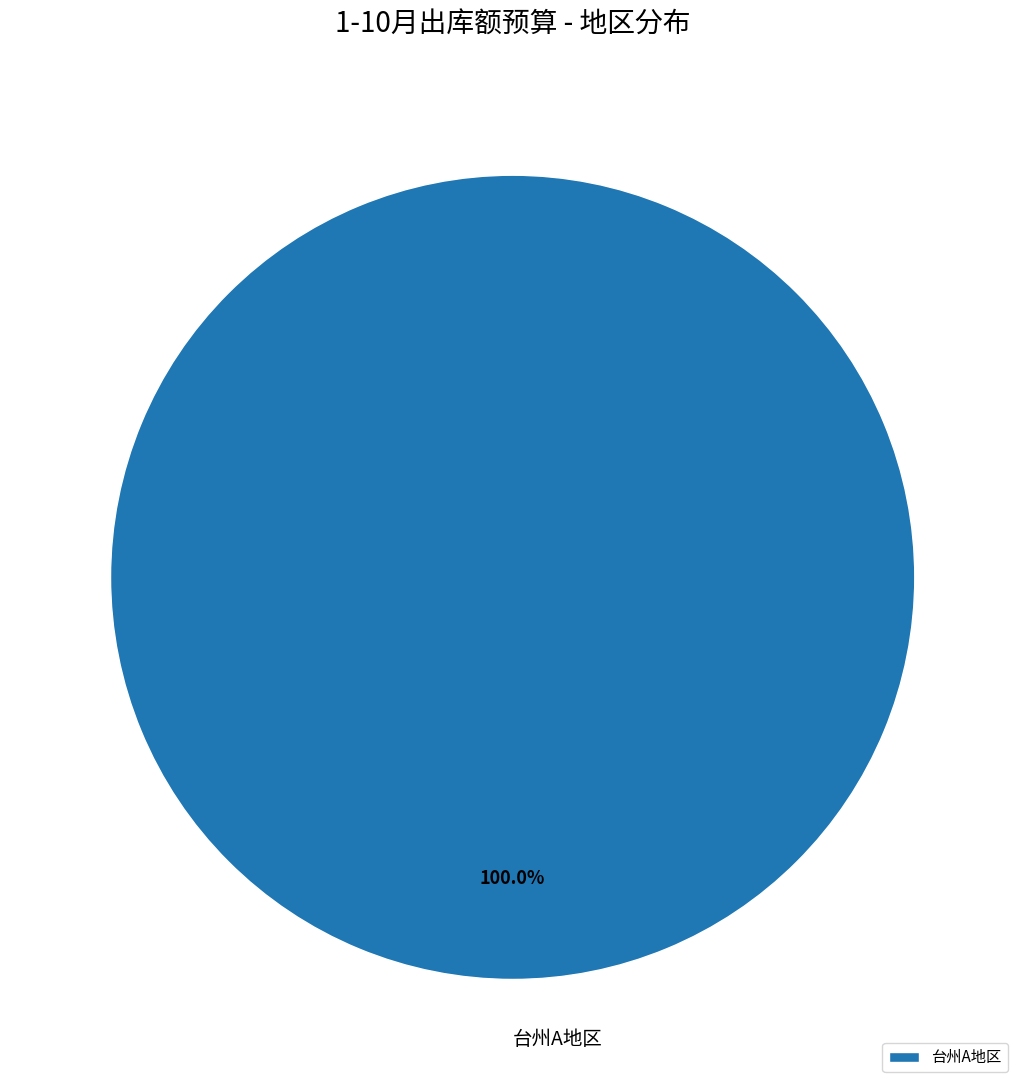

How many segments does this pie chart have?

1